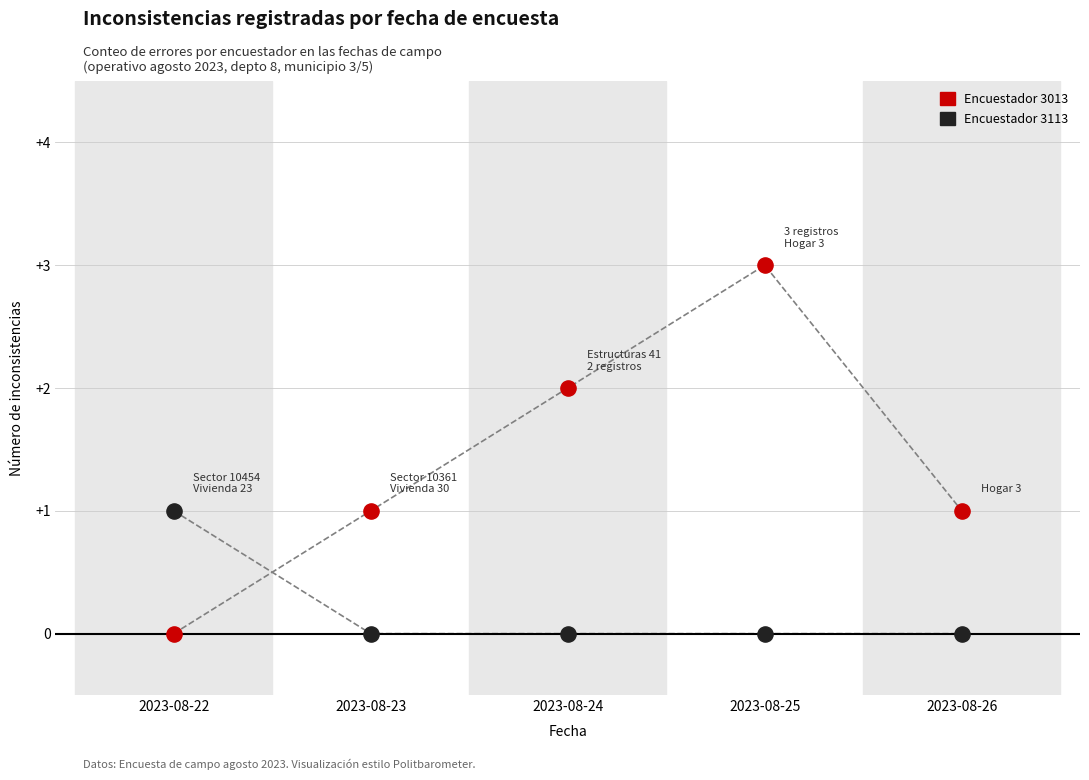

Which series contains the highest Y value?

Encuestador 3013